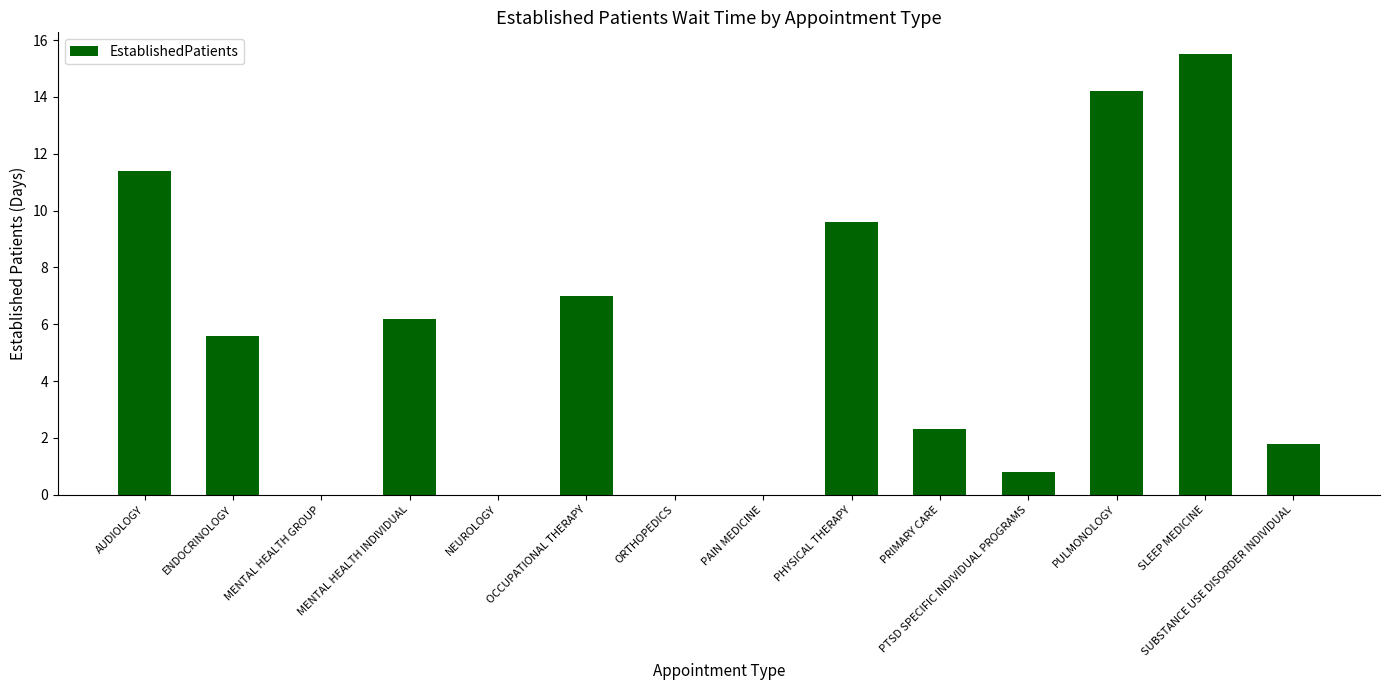

At which category does the chart reach its peak across all series?

SLEEP MEDICINE